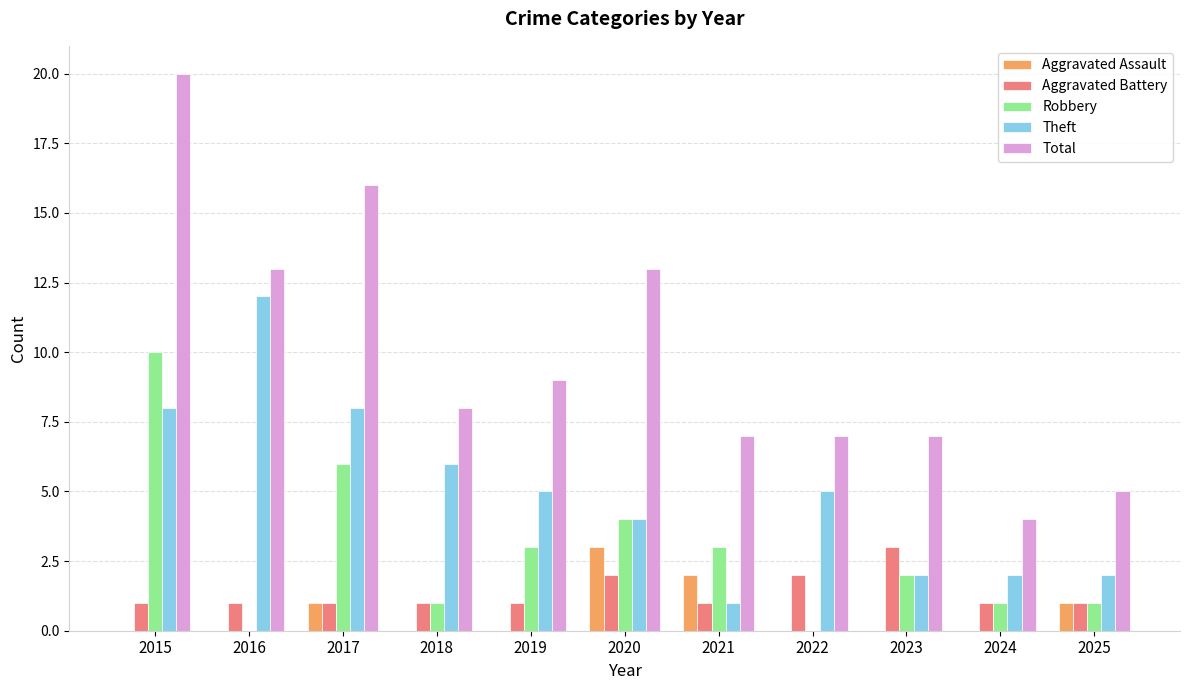

Reading left to right, list all the values displayed in this chart.

Aggravated Assault: 0	0	1	0	0	3	2	0	0	0	1
Aggravated Battery: 1	1	1	1	1	2	1	2	3	1	1
Robbery: 10	0	6	1	3	4	3	0	2	1	1
Theft: 8	12	8	6	5	4	1	5	2	2	2
Total: 20	13	16	8	9	13	7	7	7	4	5